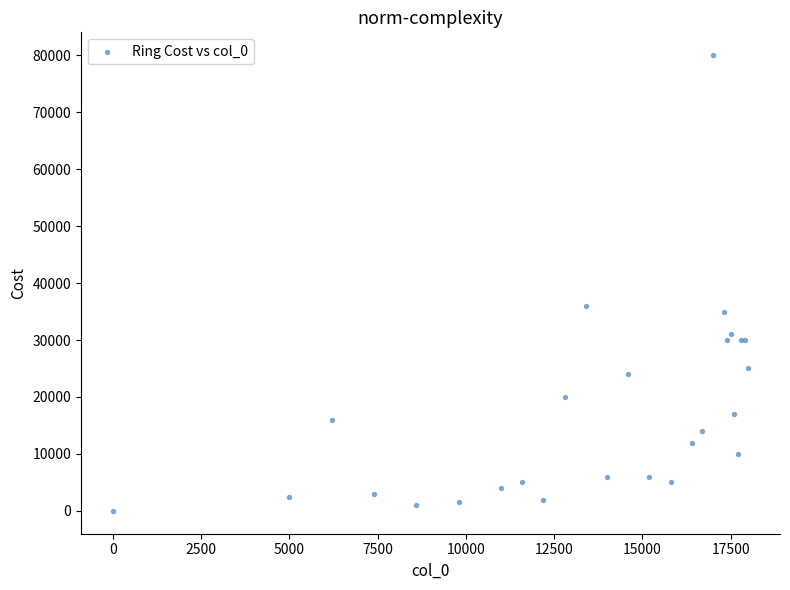

What Y value in the scatter plot is closest to 40000?

36000